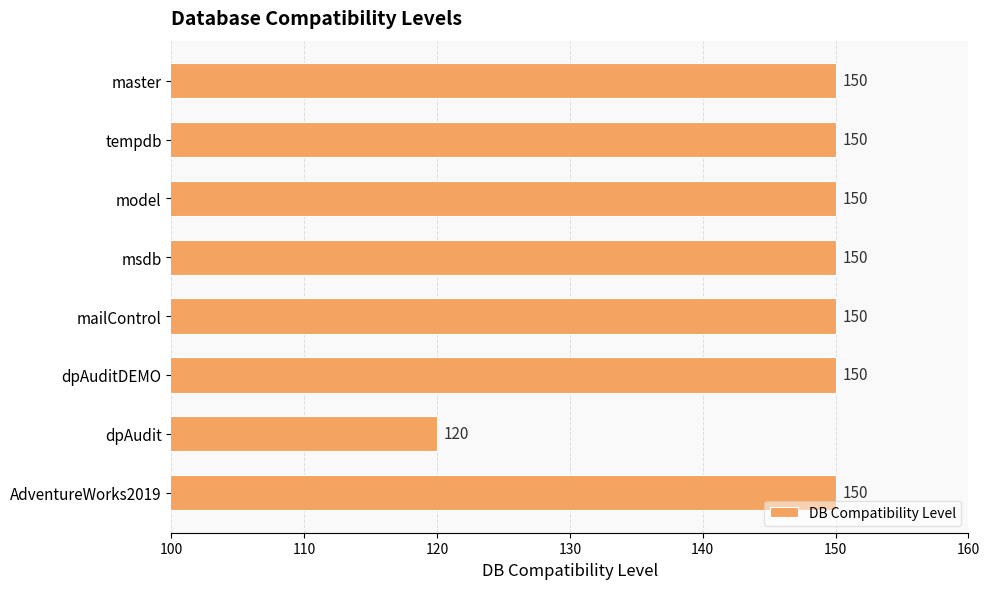

Is it true that the value at model is 46?

False